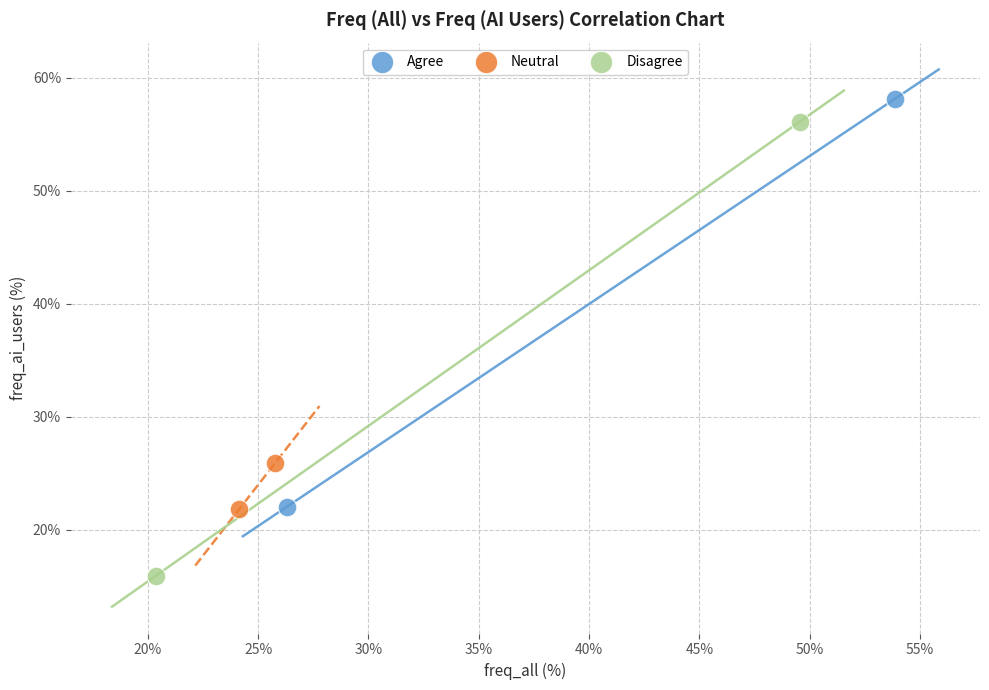

Which series reaches the minimum Y coordinate?

Disagree